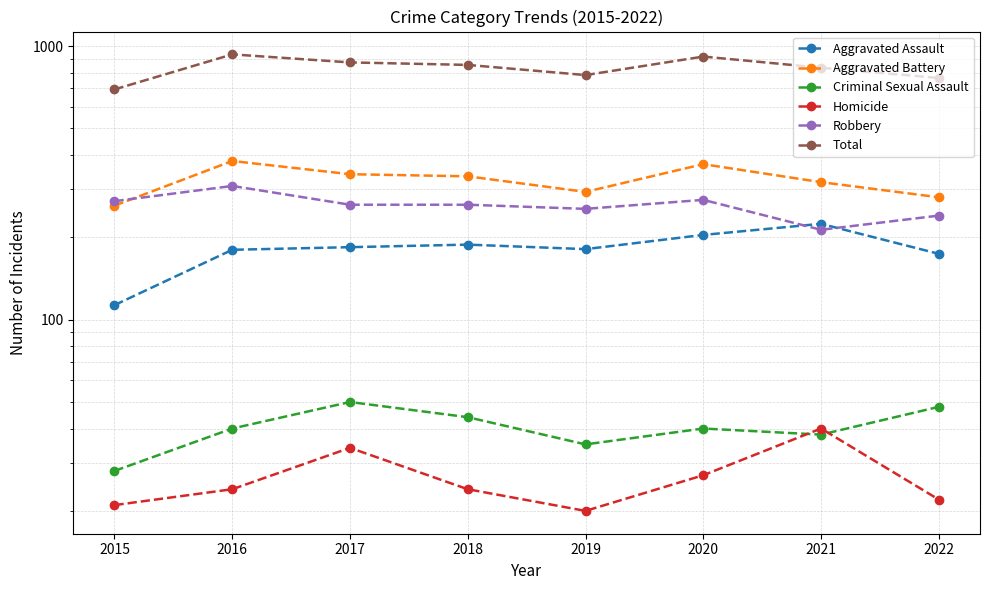

True or false: Robbery and Criminal Sexual Assault intersect in this chart.

False